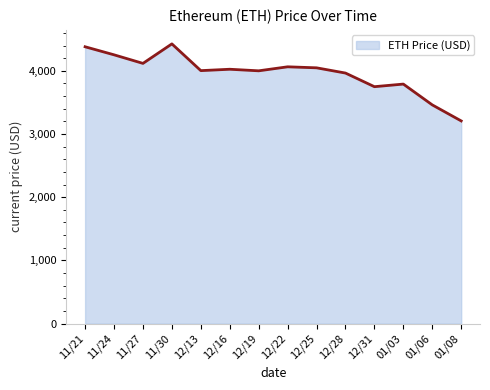

The value at 11/30 is 4425.7. True or false?

True